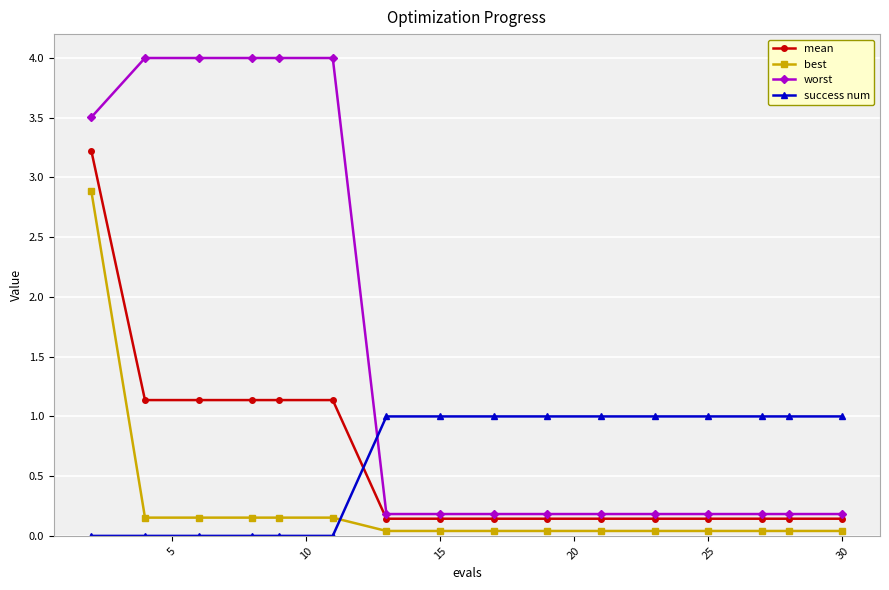

What is the value of the worst point at the 6th from the left?

4.0